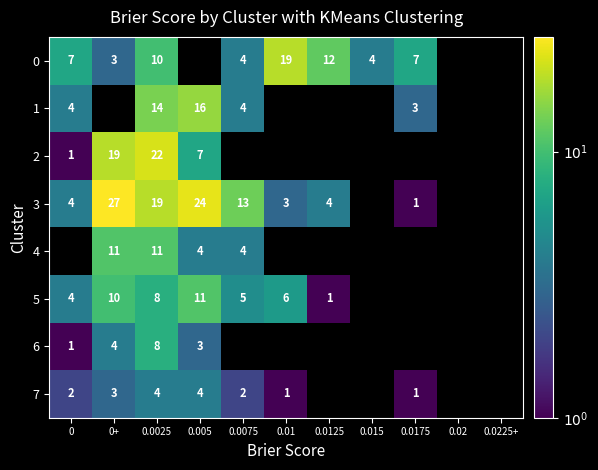

True or false: 1 has a value of 4 at 0.0075.

True